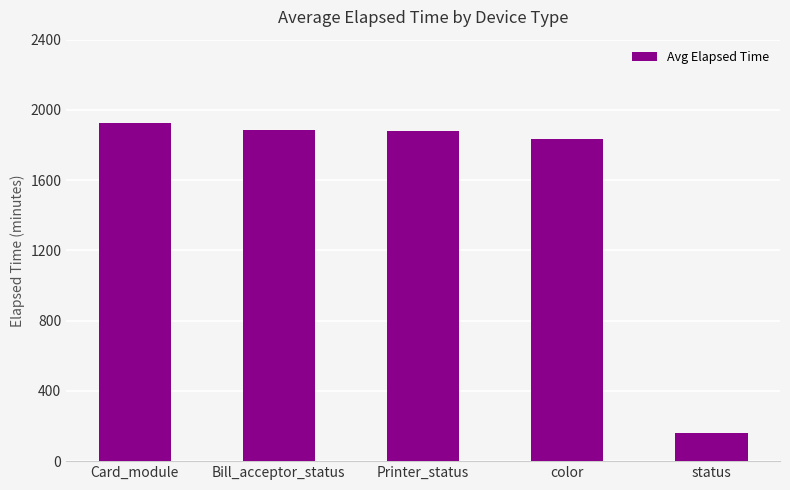

How many data points are less than 1880?

2